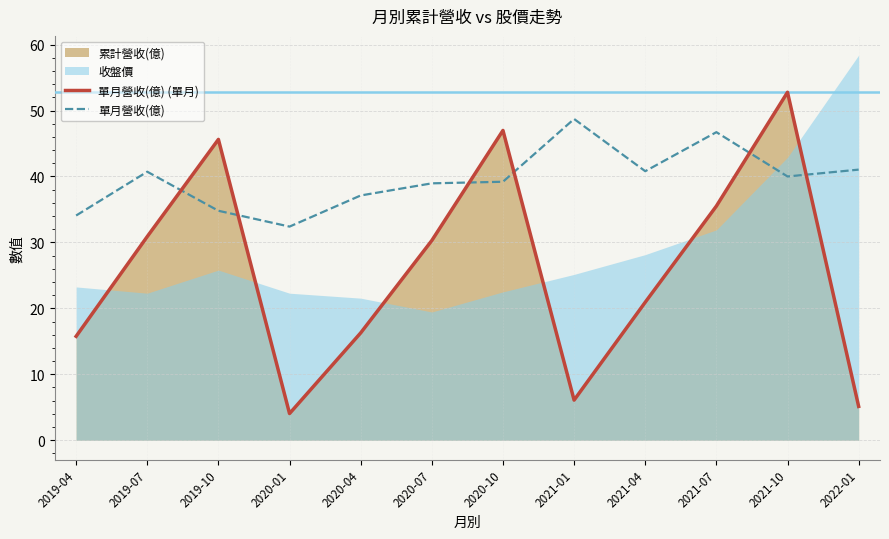

What is the smallest value displayed?

4.0